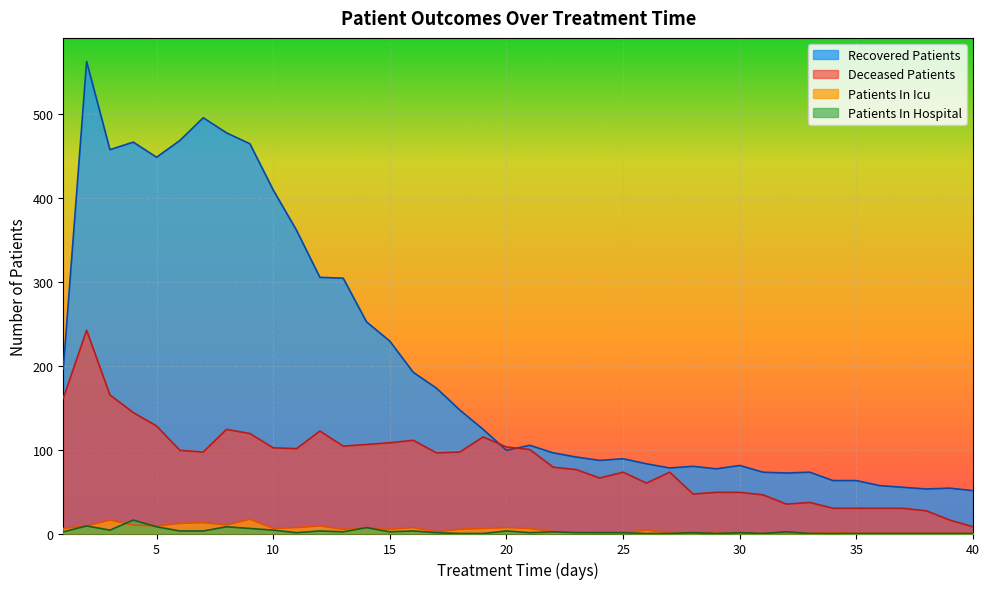

What is the value of the patients_in_hospital point at the 17th from the left?

1